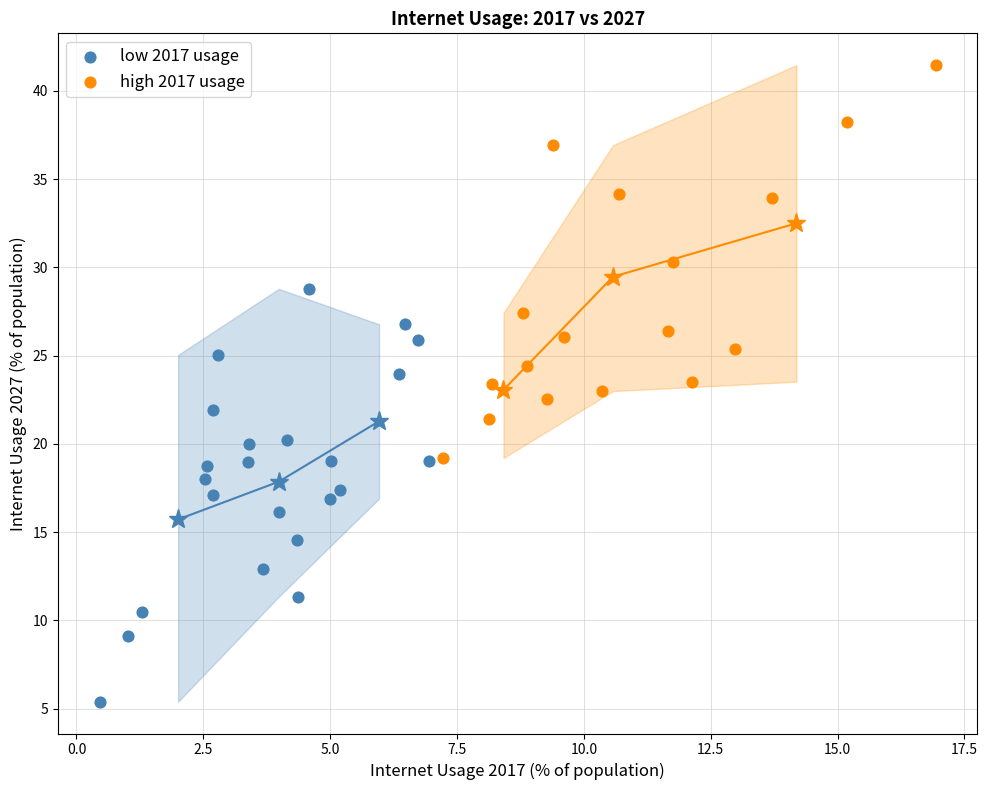

Which series has the widest spread of Y values?

low 2017 usage